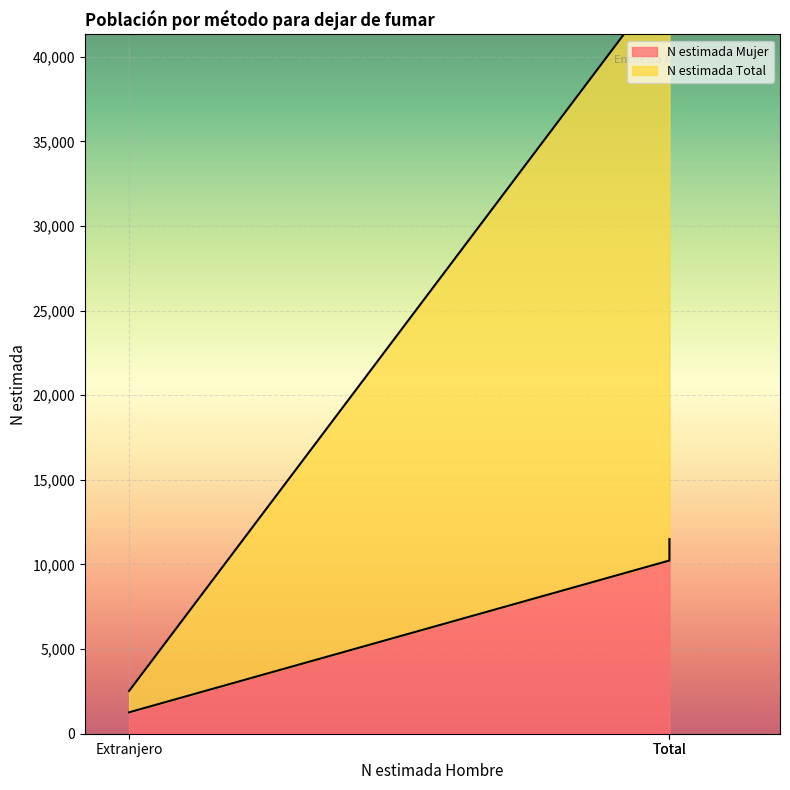

Reading right to left, what are all the values shown in this chart?

N estimada Mujer: 11498	1265	10234
N estimada Total: 35928	1265	34664